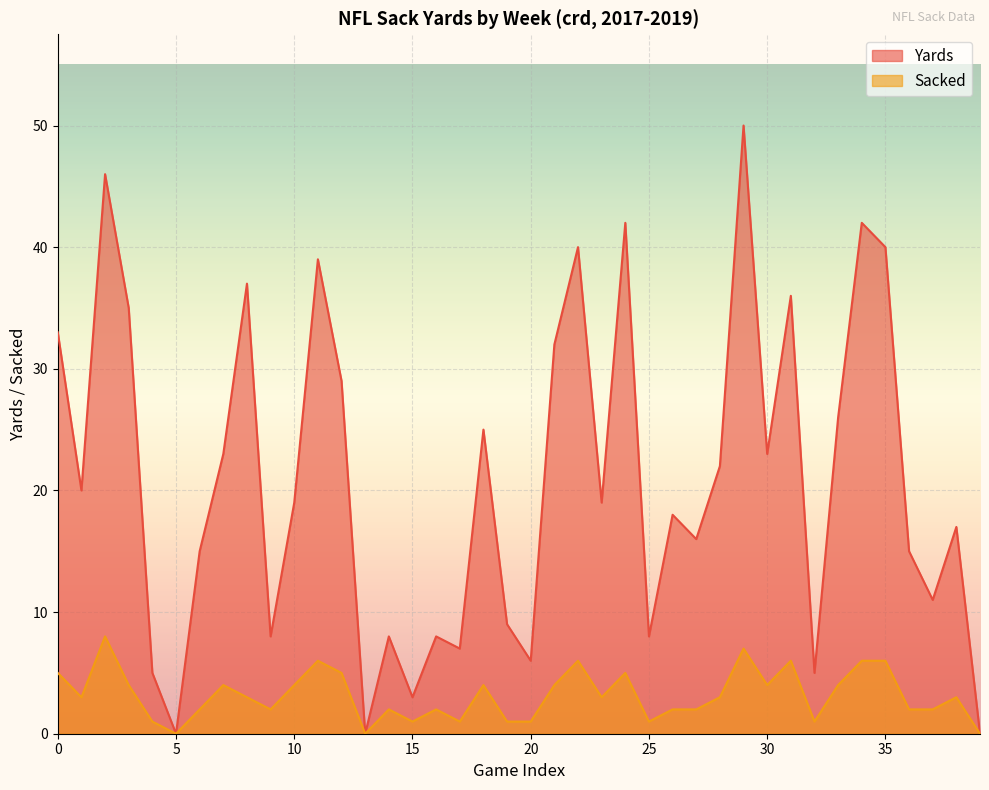

Rank the series by their maximum value, from highest to lowest.

Yards, Sacked